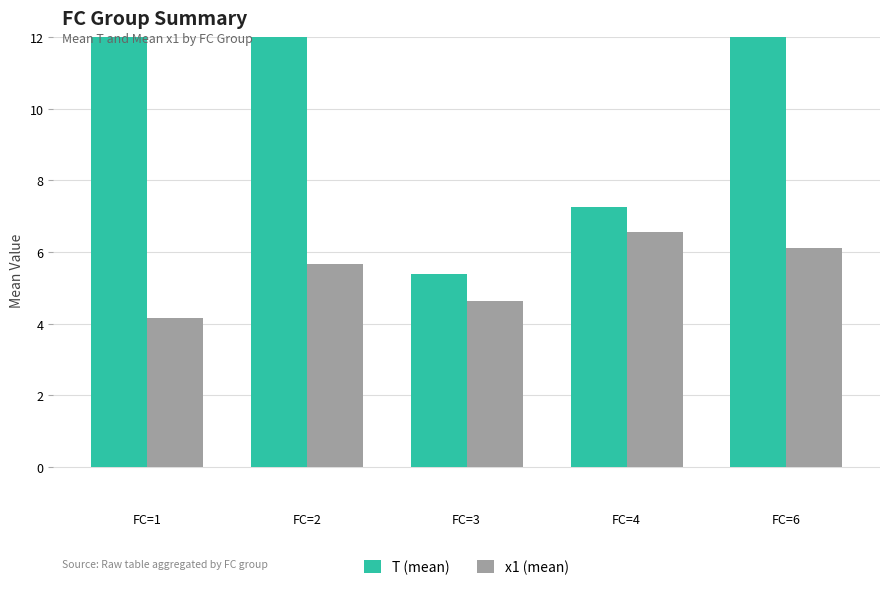

At which label is T (mean) closest to 10?

FC=4